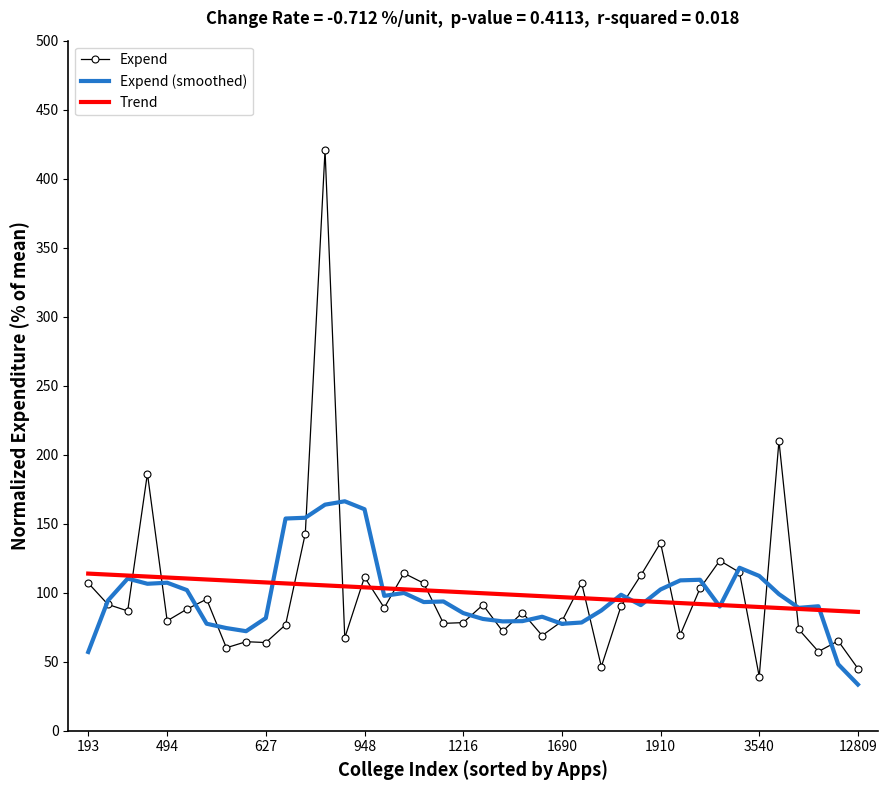

Which series has the largest range (max minus min)?

Expend